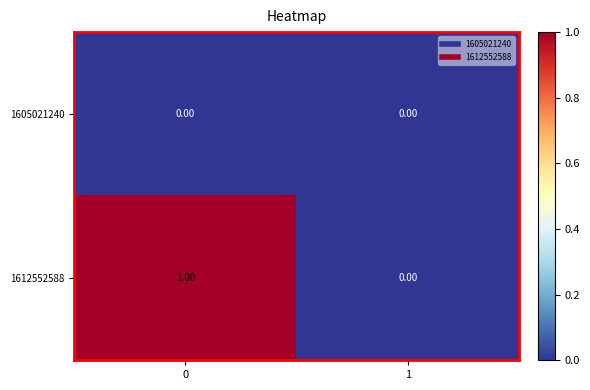

Which series has the widest spread of values?

1612552588